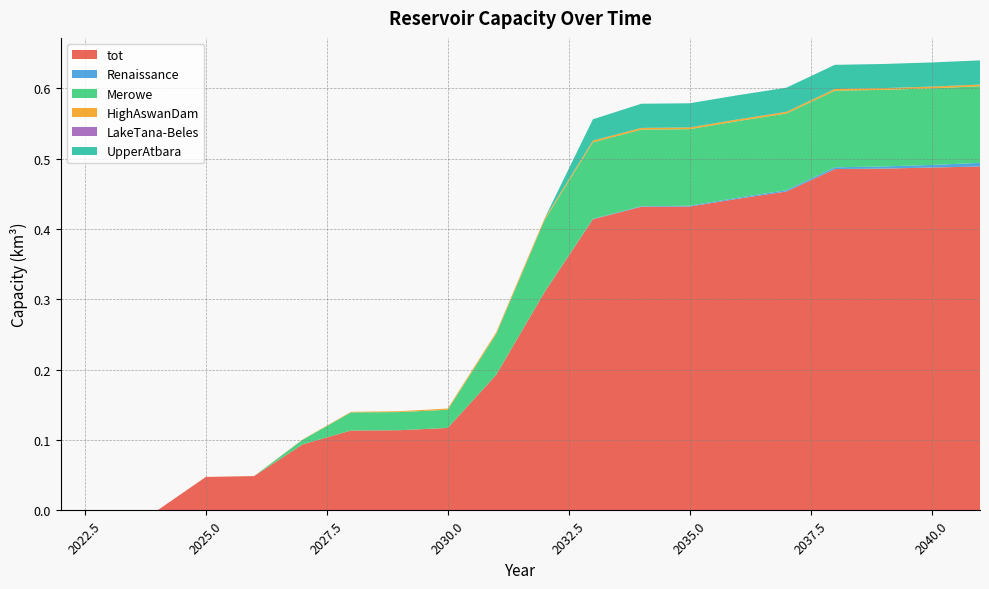

Reading left to right, extract all data points from this chart.

tot: 2022=0.0	2023=0.0	2024=0.0	2025=0.0	2026=0.0	2027=0.1	2028=0.1	2029=0.1	2030=0.1	2031=0.2	2032=0.3	2033=0.4	2034=0.4	2035=0.4	2036=0.4	2037=0.5	2038=0.5	2039=0.5	2040=0.5	2041=0.5
Renaissance: 2022=0.0	2023=0.0	2024=0.0	2025=0.0	2026=0.0	2027=0.0	2028=0.0	2029=0.0	2030=0.0	2031=0.0	2032=0.0	2033=0.0	2034=0.0	2035=0.0	2036=0.0	2037=0.0	2038=0.0	2039=0.0	2040=0.0	2041=0.0
Merowe: 2022=0.0	2023=0.0	2024=0.0	2025=0.0	2026=0.0	2027=0.0	2028=0.0	2029=0.0	2030=0.0	2031=0.1	2032=0.1	2033=0.1	2034=0.1	2035=0.1	2036=0.1	2037=0.1	2038=0.1	2039=0.1	2040=0.1	2041=0.1
HighAswanDam: 2022=0.0	2023=0.0	2024=0.0	2025=0.0	2026=0.0	2027=0.0	2028=0.0	2029=0.0	2030=0.0	2031=0.0	2032=0.0	2033=0.0	2034=0.0	2035=0.0	2036=0.0	2037=0.0	2038=0.0	2039=0.0	2040=0.0	2041=0.0
LakeTana-Beles: 2022=0.0	2023=0.0	2024=0.0	2025=0.0	2026=0.0	2027=0.0	2028=0.0	2029=0.0	2030=0.0	2031=0.0	2032=0.0	2033=0.0	2034=0.0	2035=0.0	2036=0.0	2037=0.0	2038=0.0	2039=0.0	2040=0.0	2041=0.0
UpperAtbara: 2022=0.0	2023=0.0	2024=0.0	2025=0.0	2026=0.0	2027=0.0	2028=0.0	2029=0.0	2030=0.0	2031=0.0	2032=0.0	2033=0.0	2034=0.0	2035=0.0	2036=0.0	2037=0.0	2038=0.0	2039=0.0	2040=0.0	2041=0.0